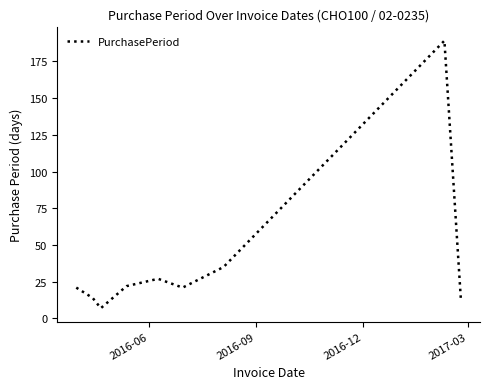

What is the greatest value displayed?

189